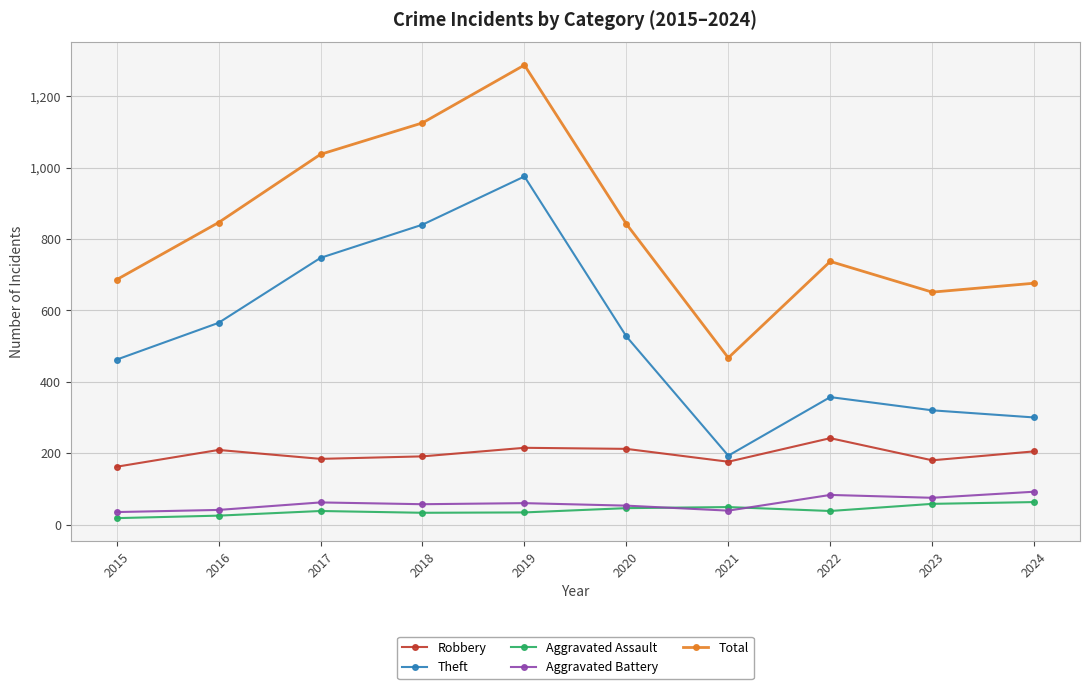

Which category has the highest value across all series?

2019